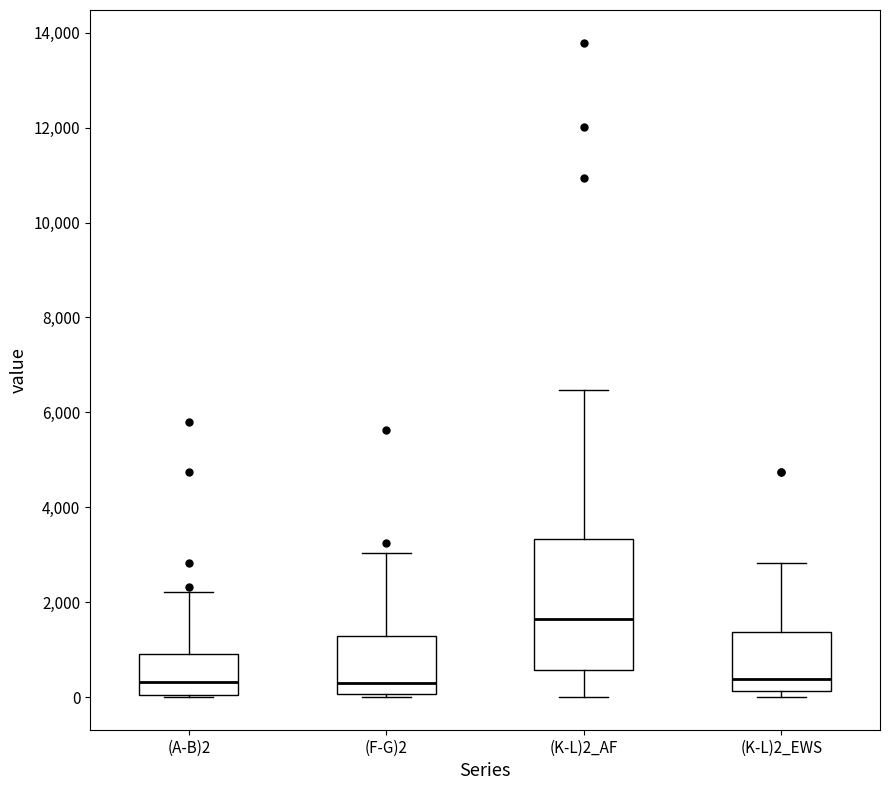

Where is the upper edge of the box for (A-B)2 on the y-axis? The values are not printed on the chart, so give them approximately, as read against the axis.

1000